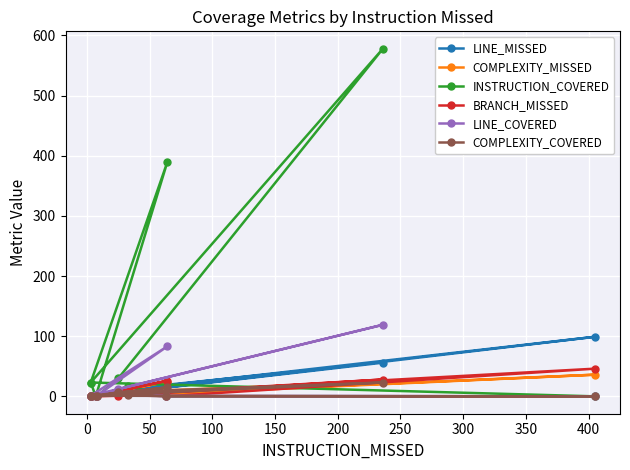

Is this an area chart (filled region under the line)?

No